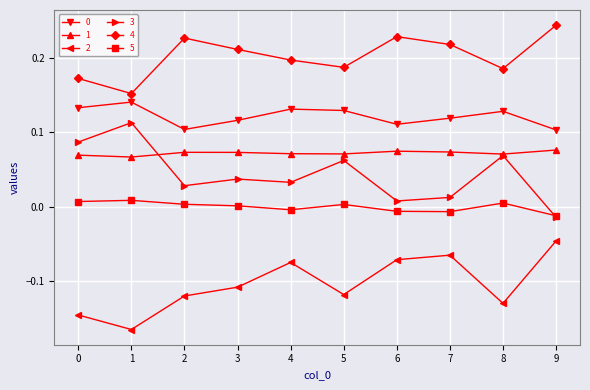

True or false: 3 has more than 2 points higher than both neighbors.

True